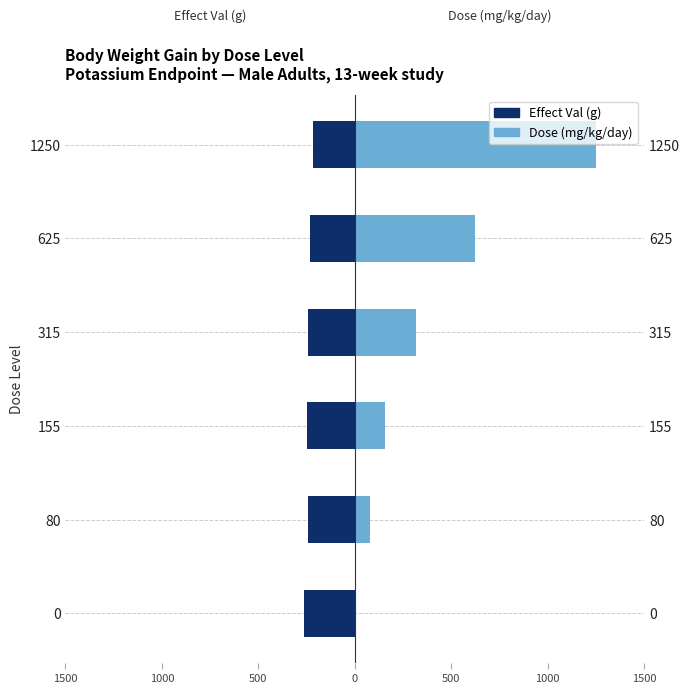

How many bars are there in total?

12